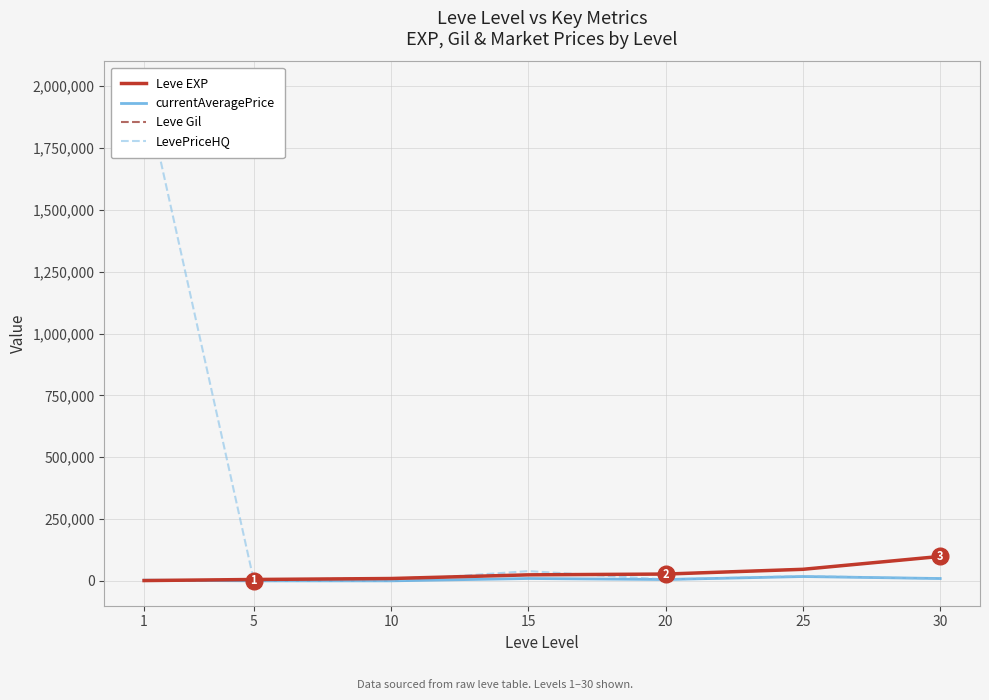

What is the maximum value for Leve Gil?

99220